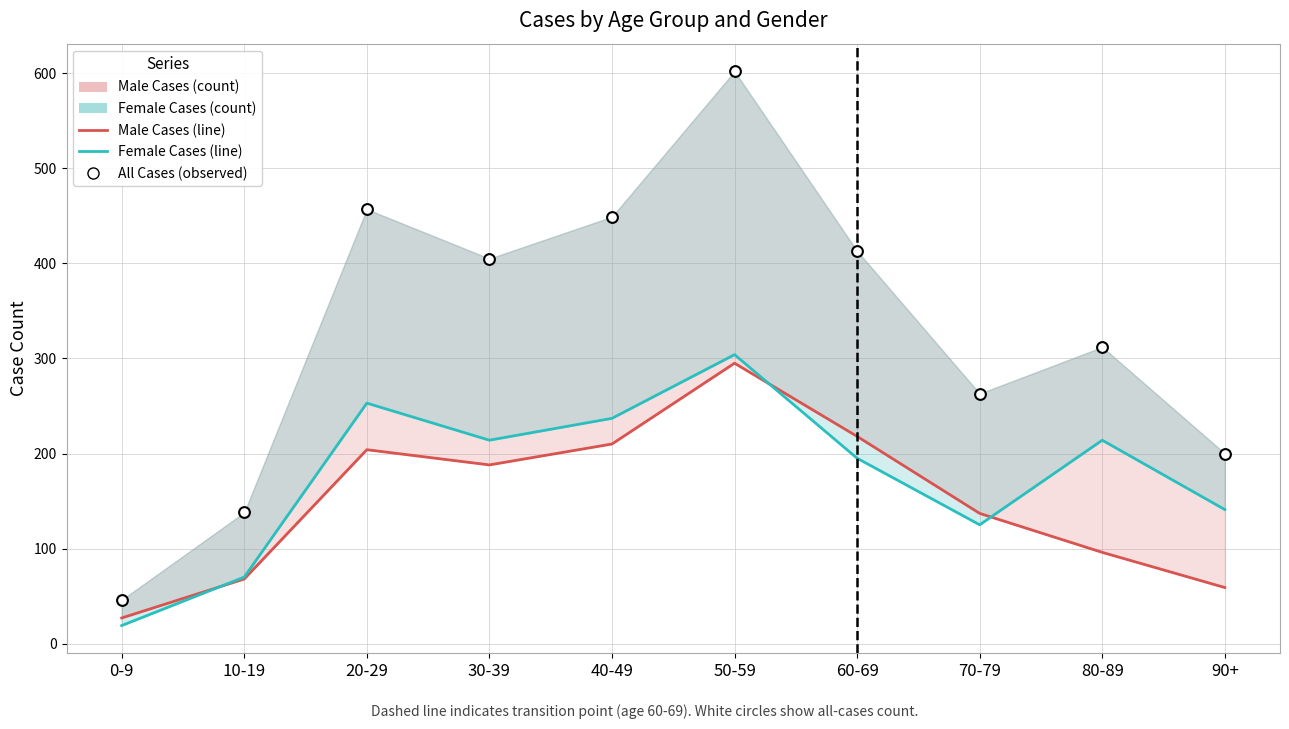

At which category is the sum across all series the highest?

50-59